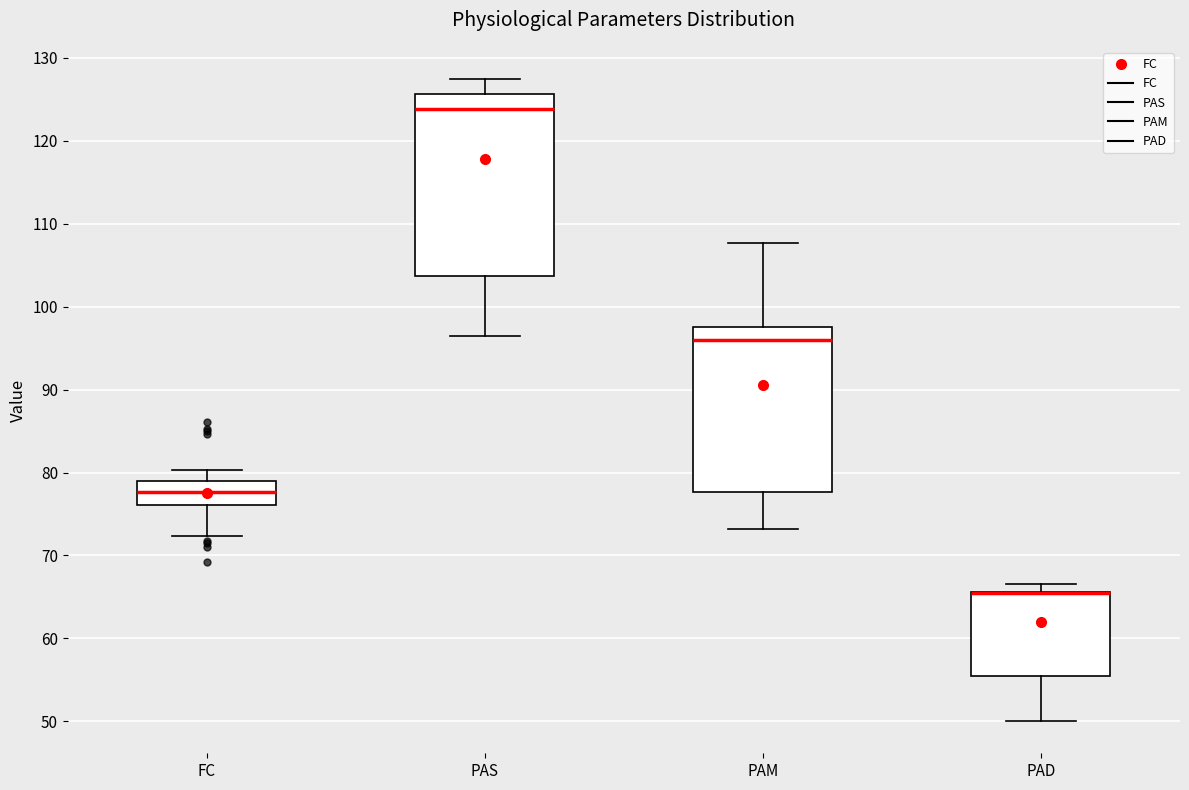

Comparing the boxes themselves (not the whiskers), which one is the tallest?

PAS